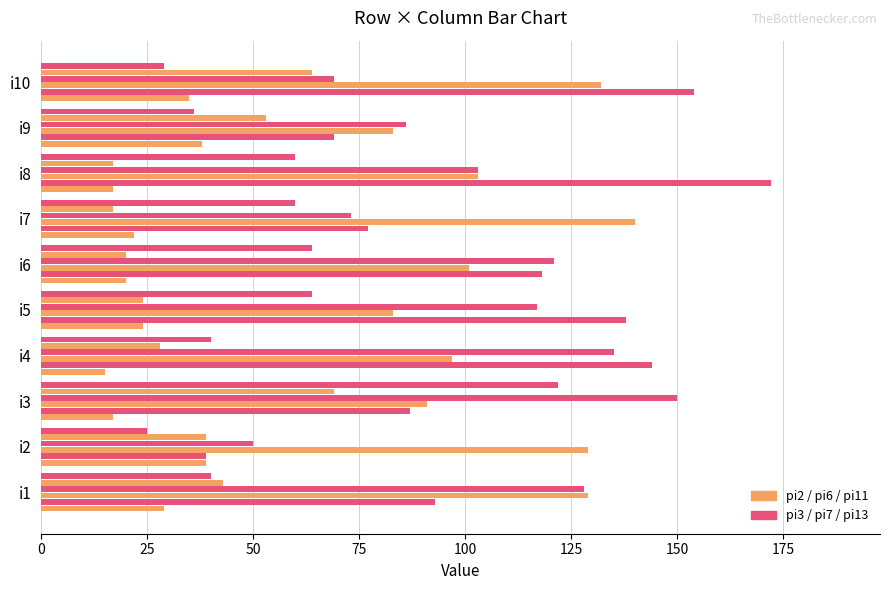

Count the number of data series in this chart.

6